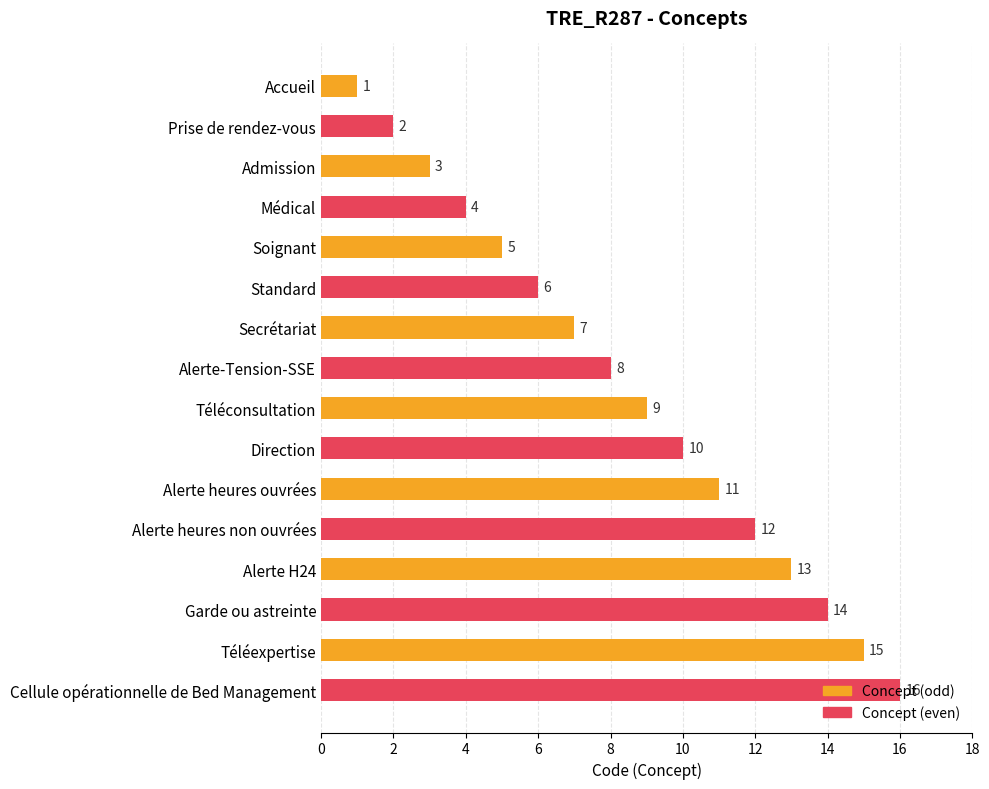

What is the change in value from Alerte H24 to Cellule opérationnelle de Bed Management?

+3